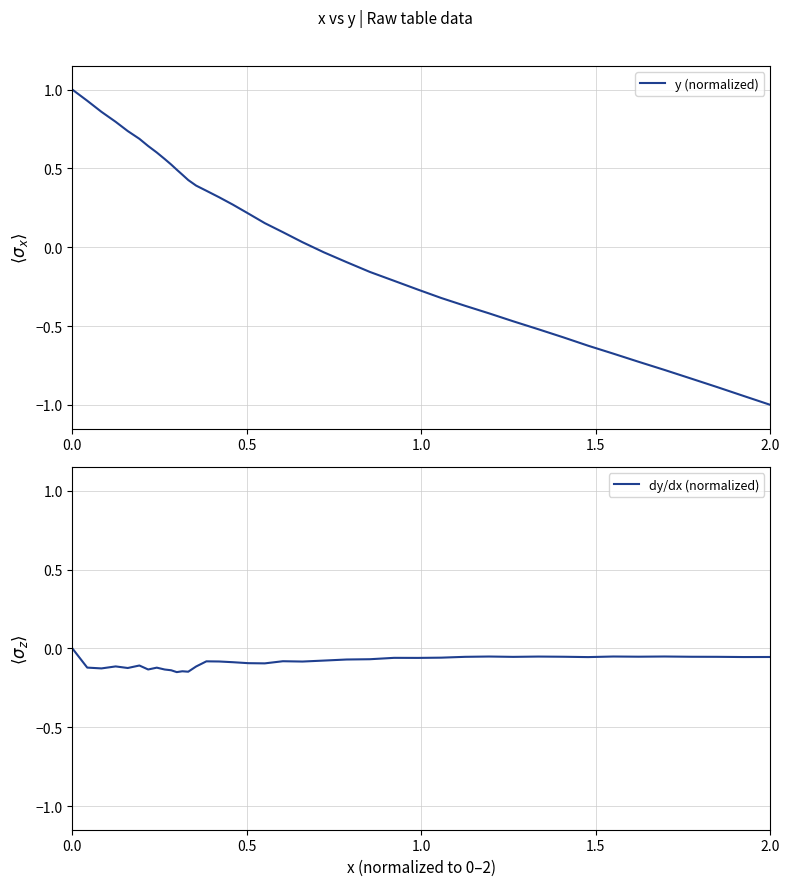

What is the maximum value for y (normalized)?

1.0